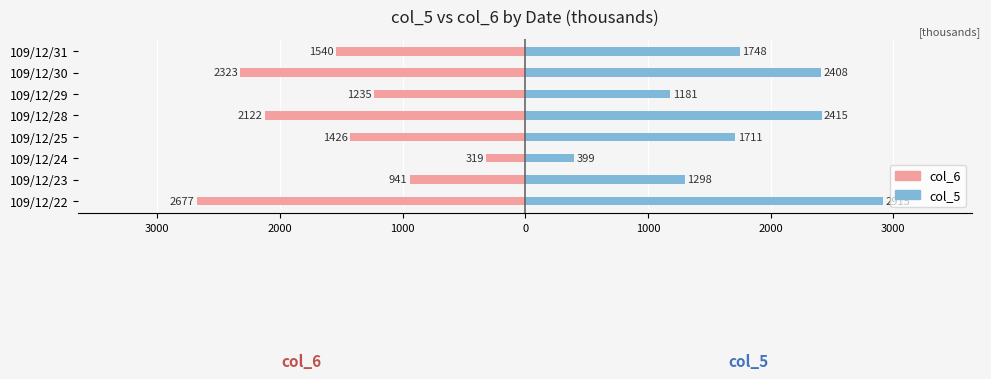

What is the maximum value shown in the chart?

2915.0